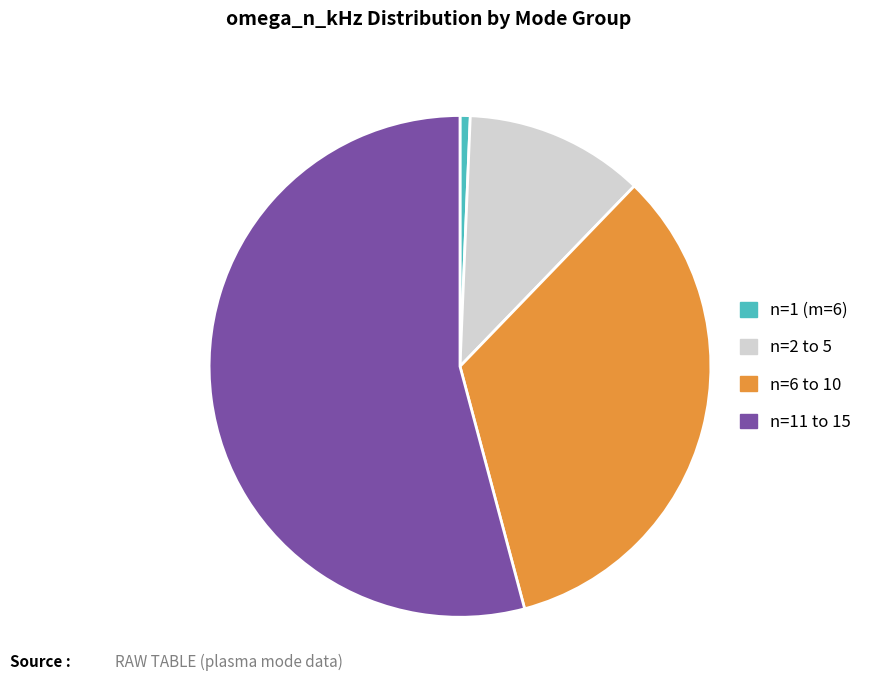

Combined, do n=11 to 15 and n=1 (m=6) account for over 50%?

Yes